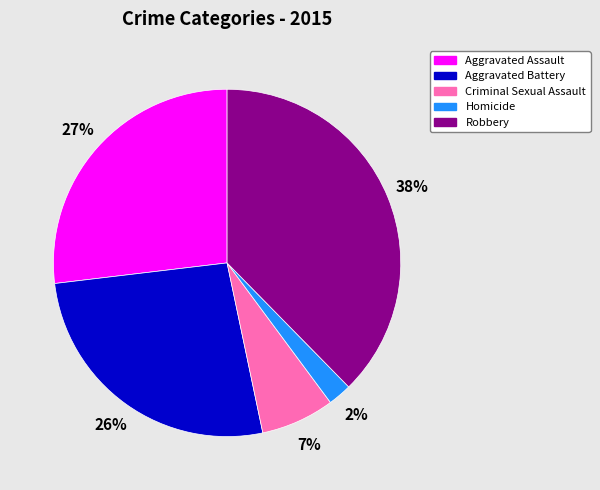

How many slices are in this pie chart?

5